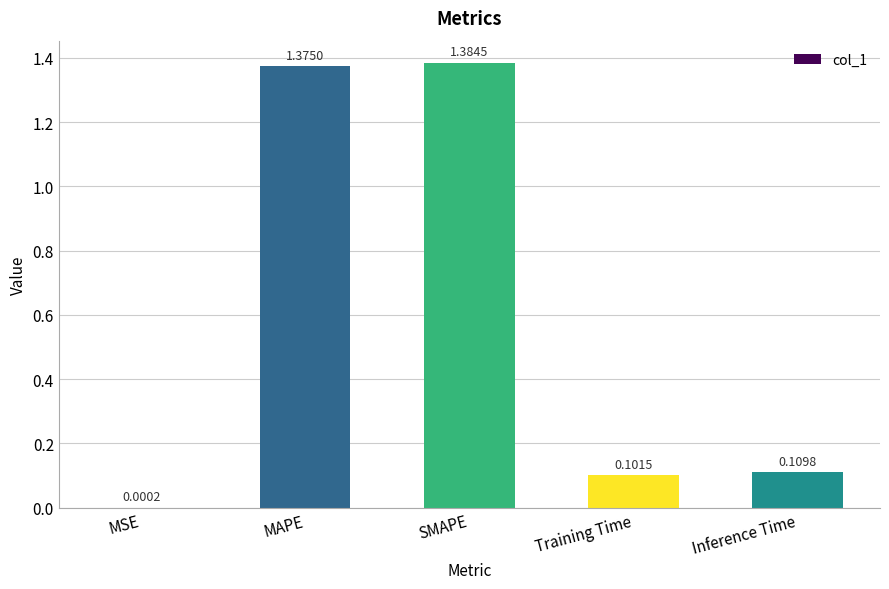

At which label is the value closest to 0?

MSE